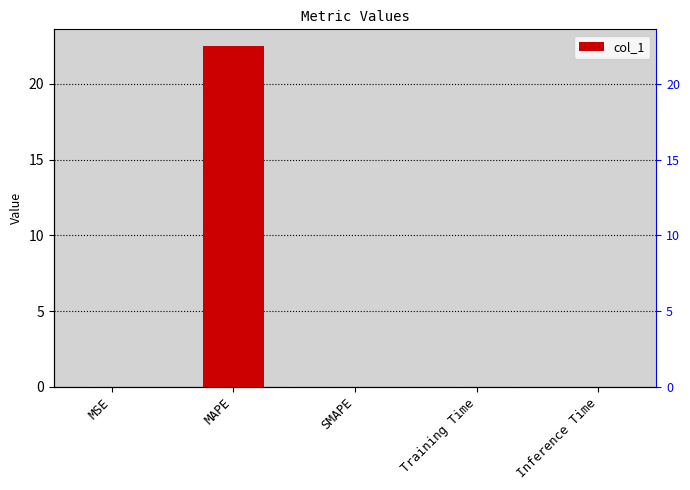

At which category does the chart reach its minimum across all series?

SMAPE